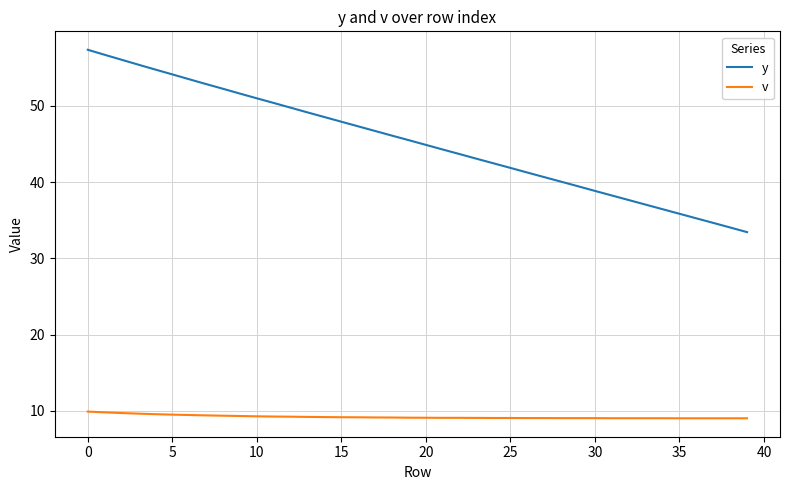

Which series has the largest range (max minus min)?

y